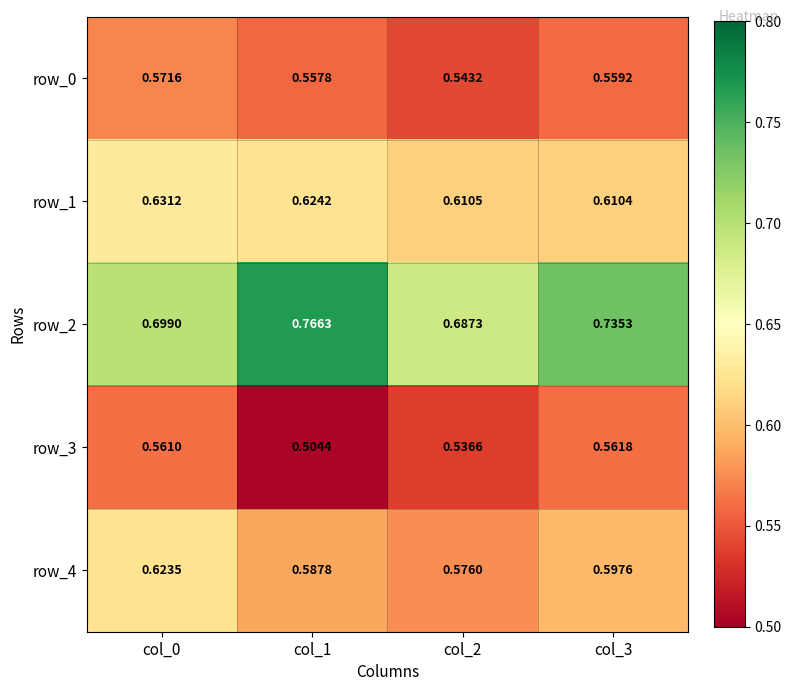

How many categories are shown in the chart?

4